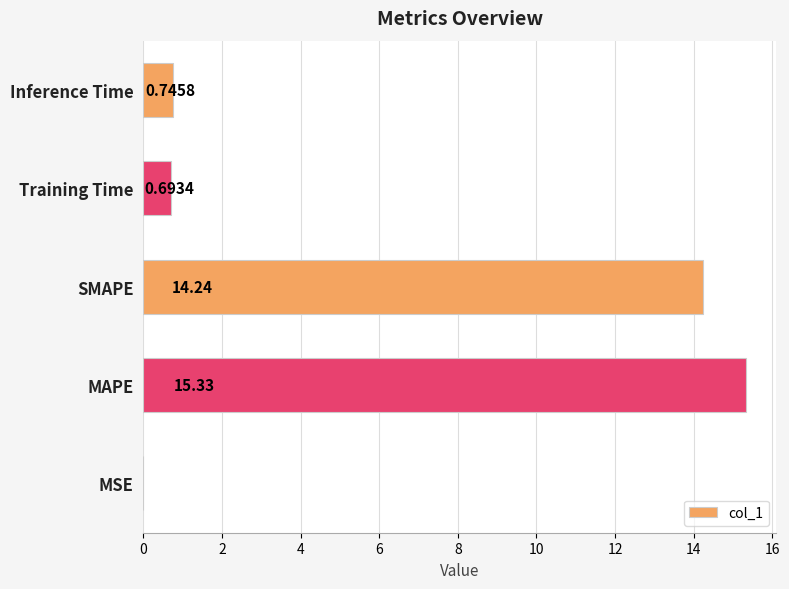

At which category does the chart reach its peak across all series?

MAPE